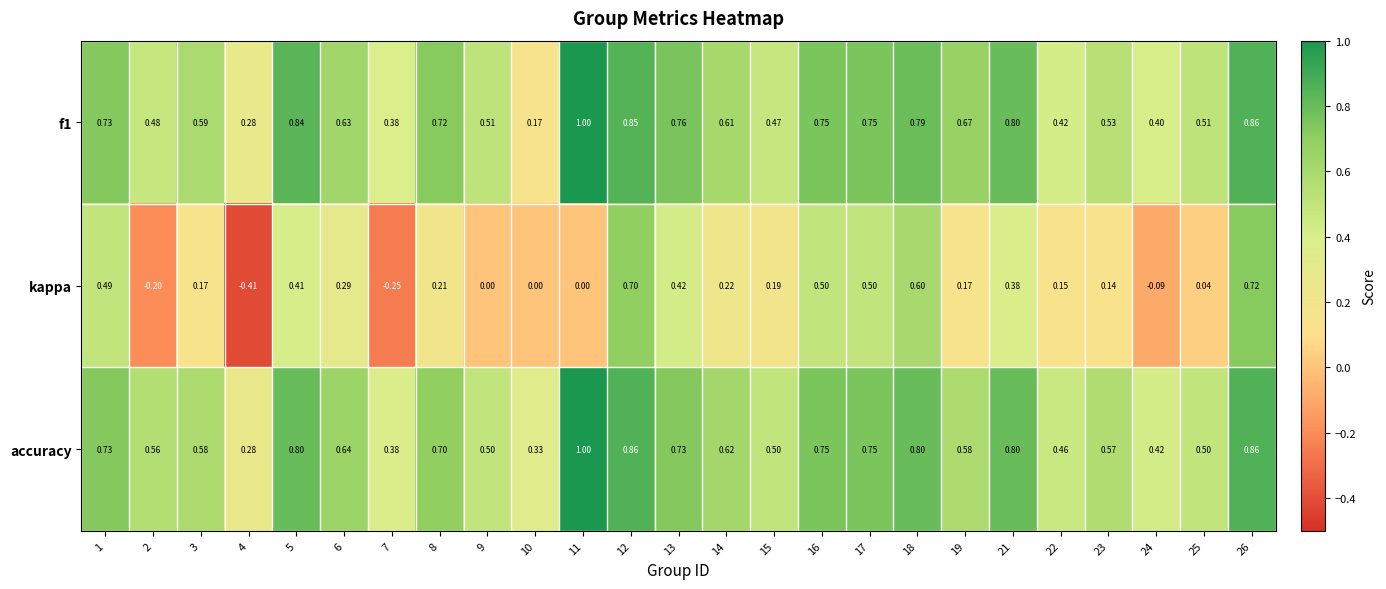

Which series has the largest total across all categories?

accuracy